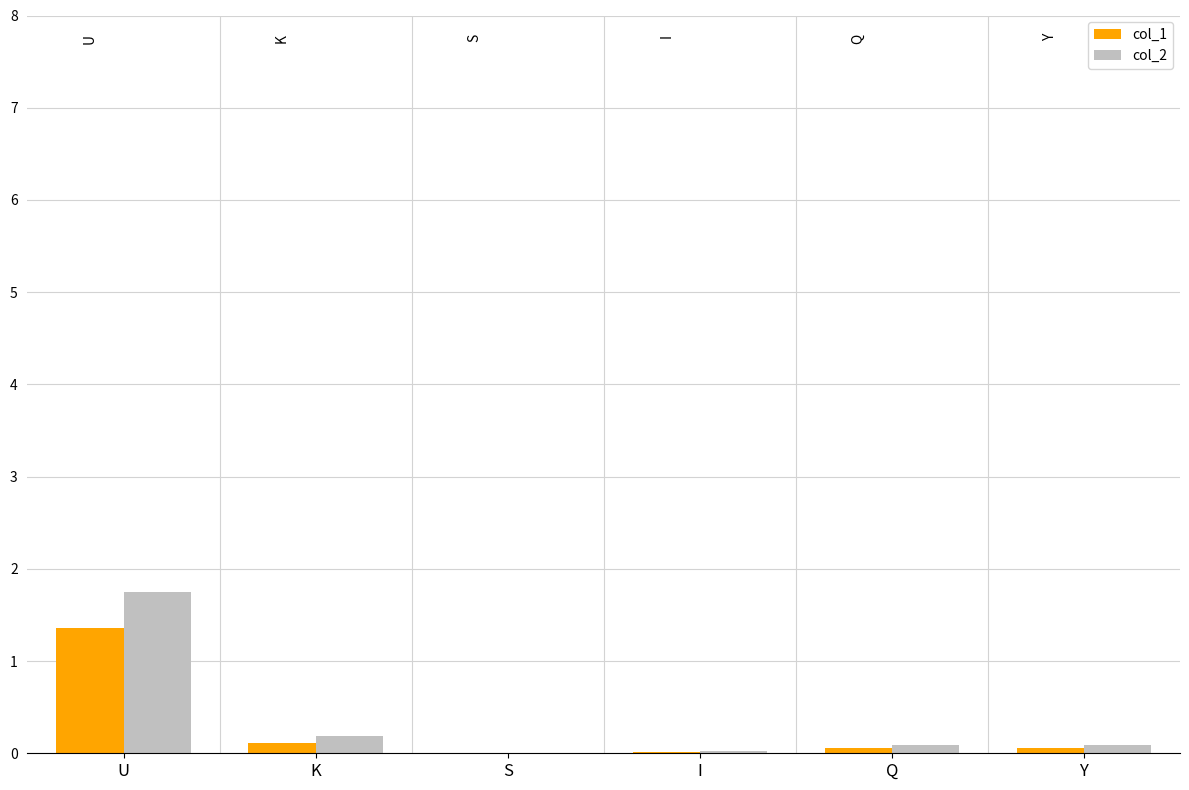

Is the value of col_1 at S greater than the value of col_2 at U?

No